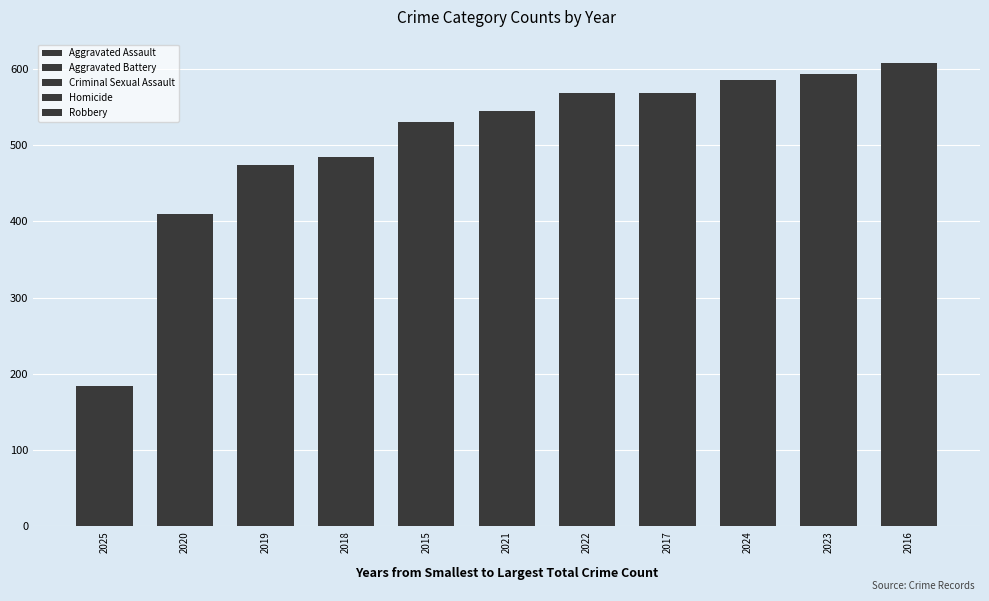

Which has a higher value, 2021 or 2019?

2021